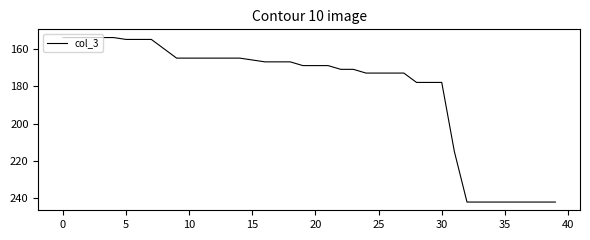

What is the maximum value shown in the chart?

242